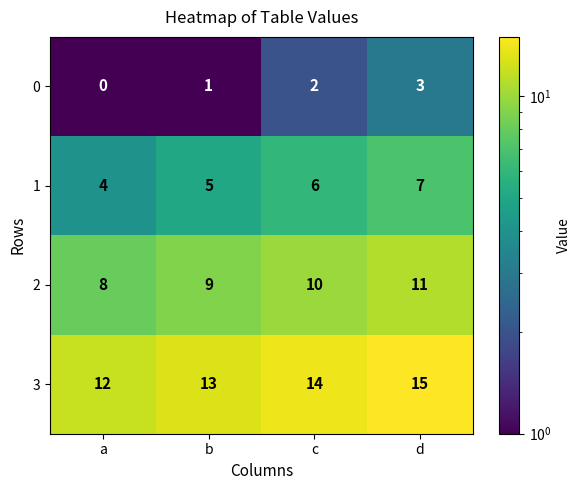

What is the approximate value of 1 at c?

6